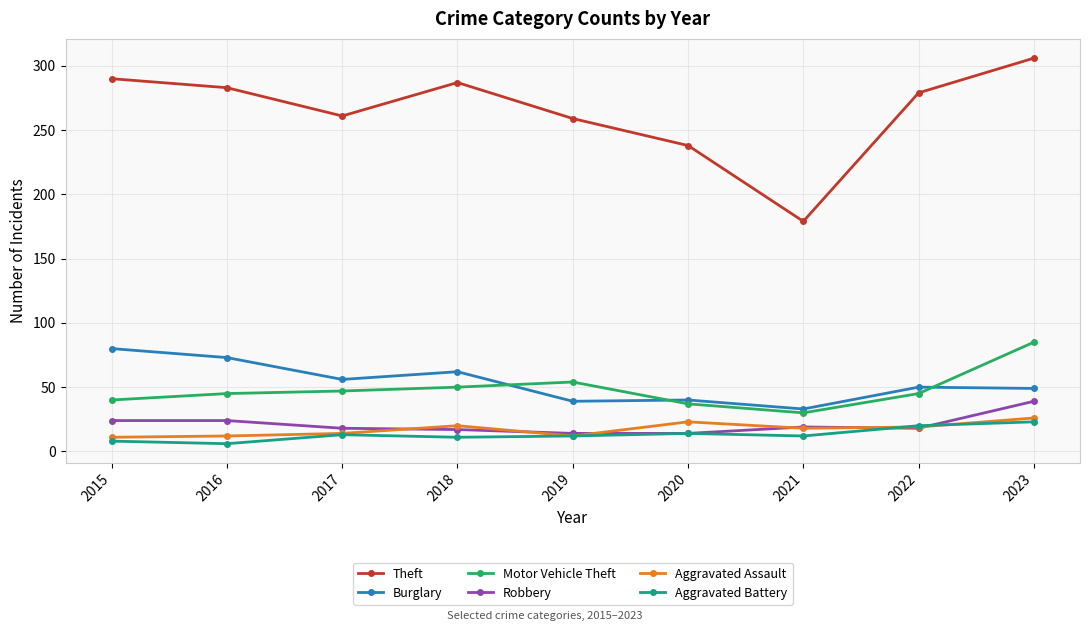

True or false: Motor Vehicle Theft has a value of 27 at 2018.

False